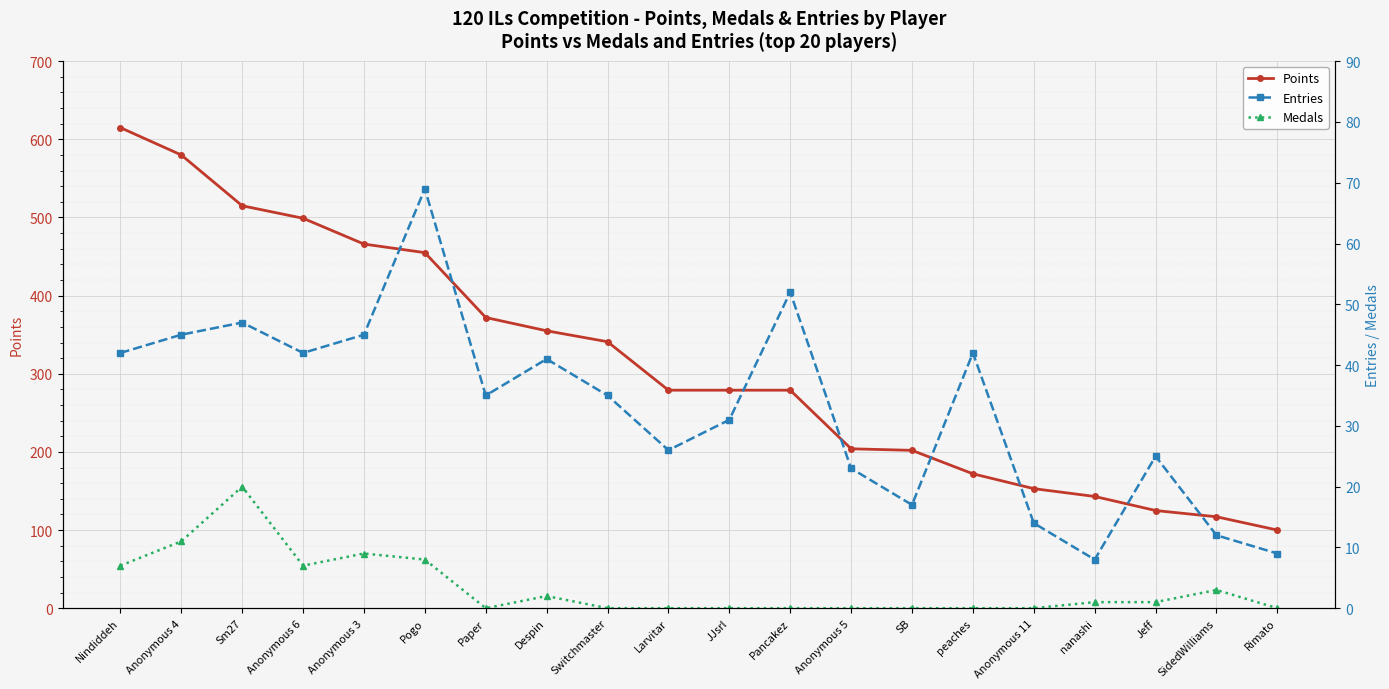

Reading left to right, extract all data points from this chart.

Points: Nindiddeh=615	Anonymous 4=580	Sm27=515	Anonymous 6=499	Anonymous 3=466	Pogo=455	Paper=372	Despin=355	Switchmaster=341	Larvitar=279	JJsrl=279	Pancakez=279	Anonymous 5=204	SB=202	peaches=172	Anonymous 11=153	nanashi=143	Jeff=125	SidedWilliams=117	Rimato=100
Entries: Nindiddeh=42	Anonymous 4=45	Sm27=47	Anonymous 6=42	Anonymous 3=45	Pogo=69	Paper=35	Despin=41	Switchmaster=35	Larvitar=26	JJsrl=31	Pancakez=52	Anonymous 5=23	SB=17	peaches=42	Anonymous 11=14	nanashi=8	Jeff=25	SidedWilliams=12	Rimato=9
Medals: Nindiddeh=7	Anonymous 4=11	Sm27=20	Anonymous 6=7	Anonymous 3=9	Pogo=8	Paper=0	Despin=2	Switchmaster=0	Larvitar=0	JJsrl=0	Pancakez=0	Anonymous 5=0	SB=0	peaches=0	Anonymous 11=0	nanashi=1	Jeff=1	SidedWilliams=3	Rimato=0